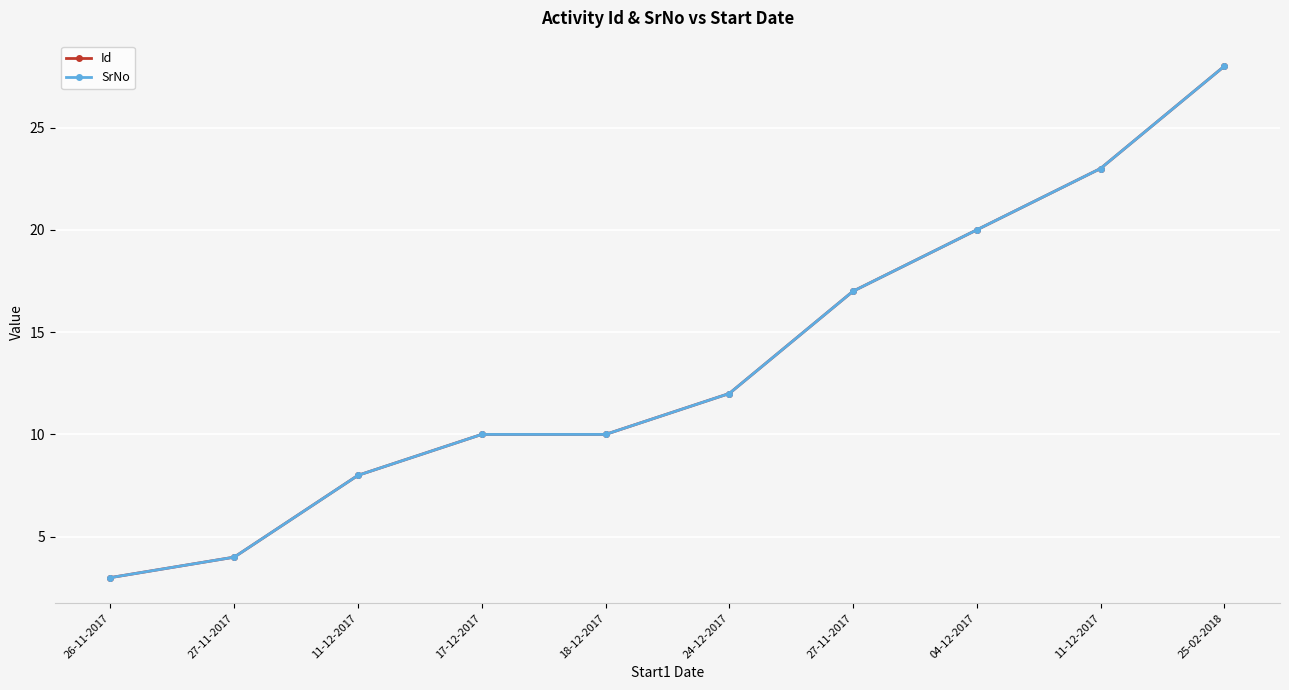

Does the chart have visible grid lines?

Yes